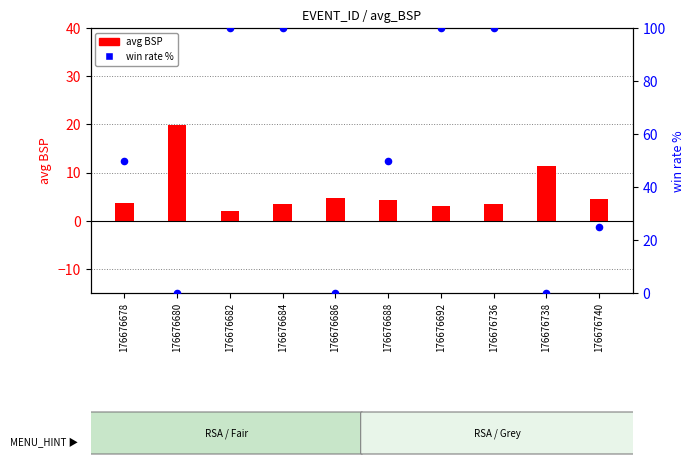

At which category is the sum across all series the highest?

176676684